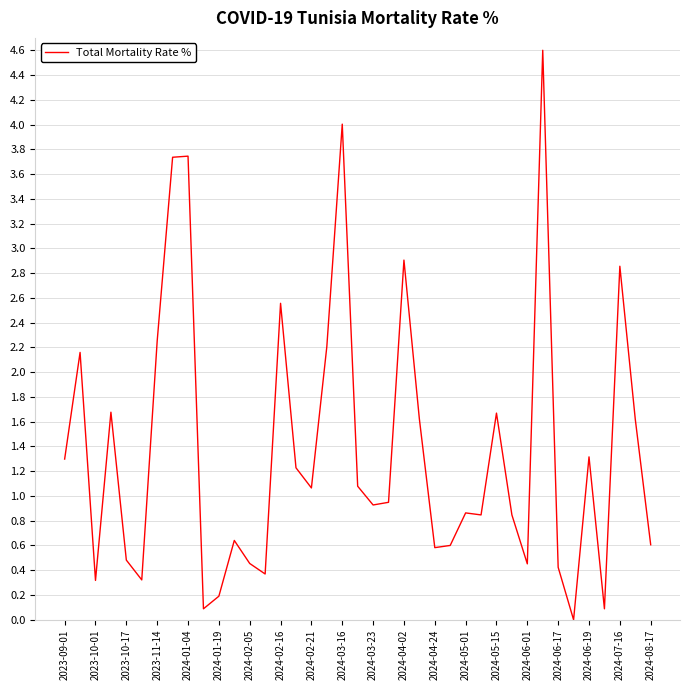

How many points are lower than both their immediate neighbors (excluding endpoints)?

11